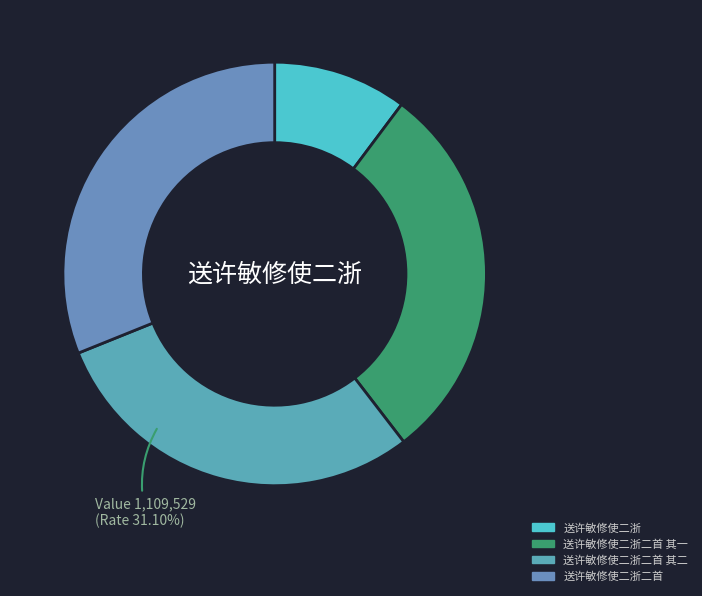

Which category has the biggest portion of the pie?

送许敏修使二浙二首